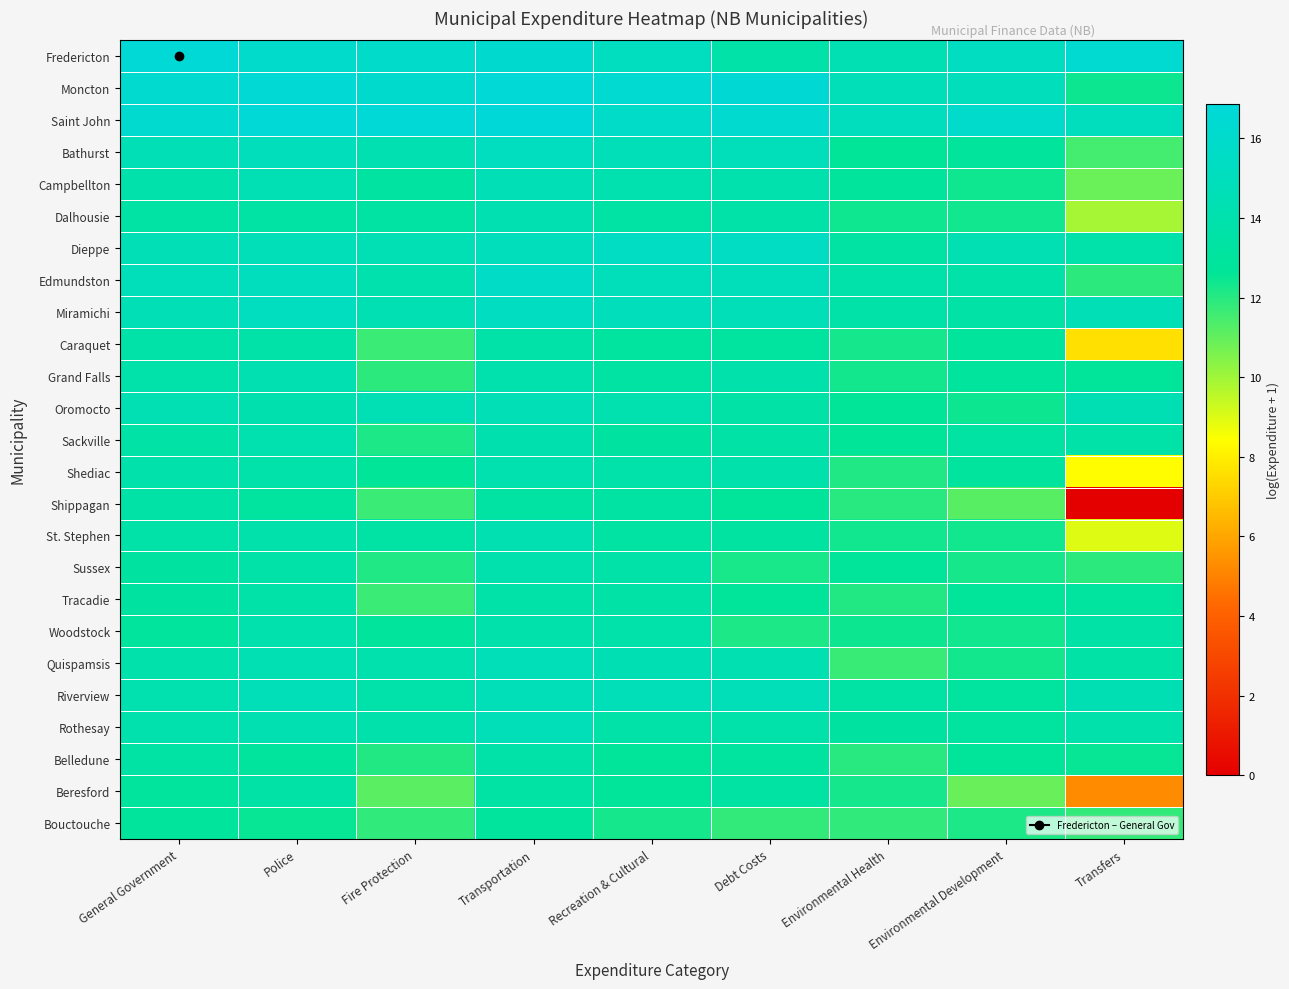

Reading left to right, what are all the values shown in this chart?

Fredericton: General Government=16.7	Police=16.0	Fire Protection=15.9	Transportation=16.2	Recreation & Cultural=15.2	Debt Costs=13.7	Environmental Health=14.4	Environmental Development=15.3	Transfers=16.3
Moncton: General Government=16.2	Police=16.6	Fire Protection=16.1	Transportation=16.6	Recreation & Cultural=16.4	Debt Costs=16.5	Environmental Health=14.7	Environmental Development=14.9	Transfers=12.4
Saint John: General Government=16.3	Police=16.7	Fire Protection=16.6	Transportation=16.9	Recreation & Cultural=15.8	Debt Costs=16.2	Environmental Health=15.0	Environmental Development=16.0	Transfers=15.1
Bathurst: General Government=14.6	Police=15.0	Fire Protection=14.2	Transportation=15.2	Recreation & Cultural=14.7	Debt Costs=14.8	Environmental Health=12.6	Environmental Development=12.9	Transfers=11.5
Campbellton: General Government=13.8	Police=14.4	Fire Protection=13.2	Transportation=14.6	Recreation & Cultural=14.1	Debt Costs=14.1	Environmental Health=12.9	Environmental Development=12.4	Transfers=10.9
Dalhousie: General Government=13.4	Police=13.4	Fire Protection=13.3	Transportation=14.2	Recreation & Cultural=13.4	Debt Costs=13.7	Environmental Health=12.4	Environmental Development=12.4	Transfers=9.9
Dieppe: General Government=14.6	Police=14.7	Fire Protection=14.5	Transportation=15.0	Recreation & Cultural=15.4	Debt Costs=15.4	Environmental Health=13.3	Environmental Development=14.4	Transfers=13.8
Edmundston: General Government=14.8	Police=15.0	Fire Protection=14.1	Transportation=15.6	Recreation & Cultural=14.9	Debt Costs=14.8	Environmental Health=13.7	Environmental Development=13.7	Transfers=11.9
Miramichi: General Government=14.6	Police=15.2	Fire Protection=14.4	Transportation=15.3	Recreation & Cultural=14.9	Debt Costs=14.7	Environmental Health=13.6	Environmental Development=13.5	Transfers=14.5
Caraquet: General Government=13.6	Police=13.6	Fire Protection=11.7	Transportation=13.6	Recreation & Cultural=13.1	Debt Costs=13.1	Environmental Health=12.3	Environmental Development=12.9	Transfers=7.6
Grand Falls: General Government=13.7	Police=14.2	Fire Protection=11.9	Transportation=14.0	Recreation & Cultural=13.3	Debt Costs=14.0	Environmental Health=12.4	Environmental Development=13.0	Transfers=12.7
Oromocto: General Government=14.3	Police=14.1	Fire Protection=14.4	Transportation=14.5	Recreation & Cultural=14.1	Debt Costs=13.6	Environmental Health=12.6	Environmental Development=12.4	Transfers=14.5
Sackville: General Government=13.6	Police=14.1	Fire Protection=12.2	Transportation=14.2	Recreation & Cultural=13.2	Debt Costs=13.5	Environmental Health=12.6	Environmental Development=13.4	Transfers=13.6
Shediac: General Government=14.0	Police=13.7	Fire Protection=12.6	Transportation=14.1	Recreation & Cultural=13.8	Debt Costs=13.8	Environmental Health=12.1	Environmental Development=13.0	Transfers=8.4
Shippagan: General Government=13.5	Police=13.0	Fire Protection=11.7	Transportation=13.3	Recreation & Cultural=13.3	Debt Costs=12.8	Environmental Health=12.0	Environmental Development=11.2	Transfers=0.0
St. Stephen: General Government=13.6	Police=13.9	Fire Protection=13.4	Transportation=14.2	Recreation & Cultural=13.3	Debt Costs=13.2	Environmental Health=12.4	Environmental Development=12.4	Transfers=9.0
Sussex: General Government=13.2	Police=13.6	Fire Protection=12.1	Transportation=14.0	Recreation & Cultural=13.6	Debt Costs=12.2	Environmental Health=12.7	Environmental Development=12.3	Transfers=11.9
Tracadie: General Government=13.2	Police=13.6	Fire Protection=11.7	Transportation=13.7	Recreation & Cultural=13.5	Debt Costs=12.7	Environmental Health=12.1	Environmental Development=12.7	Transfers=13.1
Woodstock: General Government=13.0	Police=14.0	Fire Protection=12.9	Transportation=13.9	Recreation & Cultural=13.8	Debt Costs=12.2	Environmental Health=12.4	Environmental Development=12.4	Transfers=13.6
Quispamsis: General Government=13.8	Police=14.4	Fire Protection=14.0	Transportation=14.7	Recreation & Cultural=14.5	Debt Costs=14.2	Environmental Health=11.7	Environmental Development=12.3	Transfers=13.5
Riverview: General Government=14.1	Police=14.7	Fire Protection=13.8	Transportation=14.7	Recreation & Cultural=14.7	Debt Costs=14.8	Environmental Health=13.4	Environmental Development=13.1	Transfers=14.5
Rothesay: General Government=14.0	Police=14.2	Fire Protection=14.0	Transportation=14.7	Recreation & Cultural=13.6	Debt Costs=13.7	Environmental Health=13.2	Environmental Development=13.1	Transfers=13.9
Belledune: General Government=13.4	Police=13.0	Fire Protection=12.1	Transportation=13.6	Recreation & Cultural=12.8	Debt Costs=13.1	Environmental Health=12.0	Environmental Development=12.7	Transfers=12.5
Beresford: General Government=12.9	Police=13.6	Fire Protection=11.2	Transportation=13.4	Recreation & Cultural=12.7	Debt Costs=13.3	Environmental Health=12.3	Environmental Development=10.9	Transfers=5.3
Bouctouche: General Government=12.8	Police=12.5	Fire Protection=11.9	Transportation=12.9	Recreation & Cultural=12.3	Debt Costs=11.8	Environmental Health=11.8	Environmental Development=12.2	Transfers=11.8